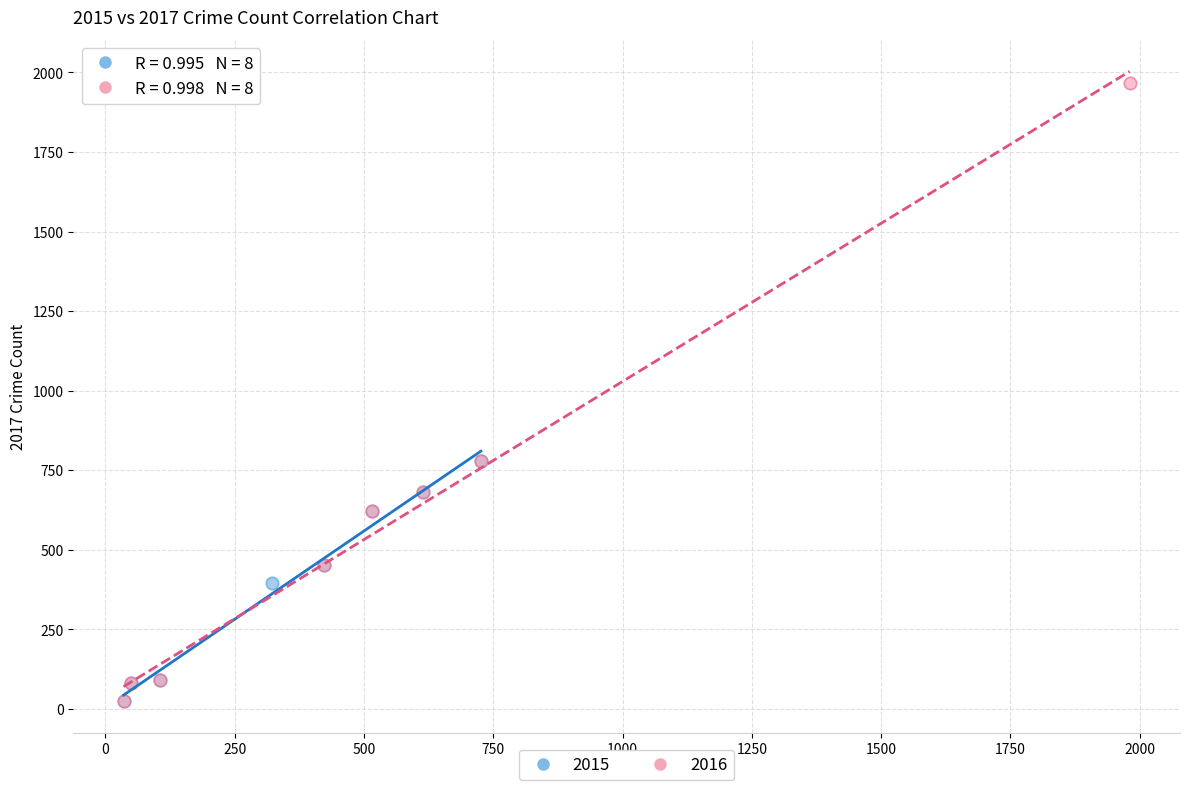

Which series has the widest spread of Y values?

2016